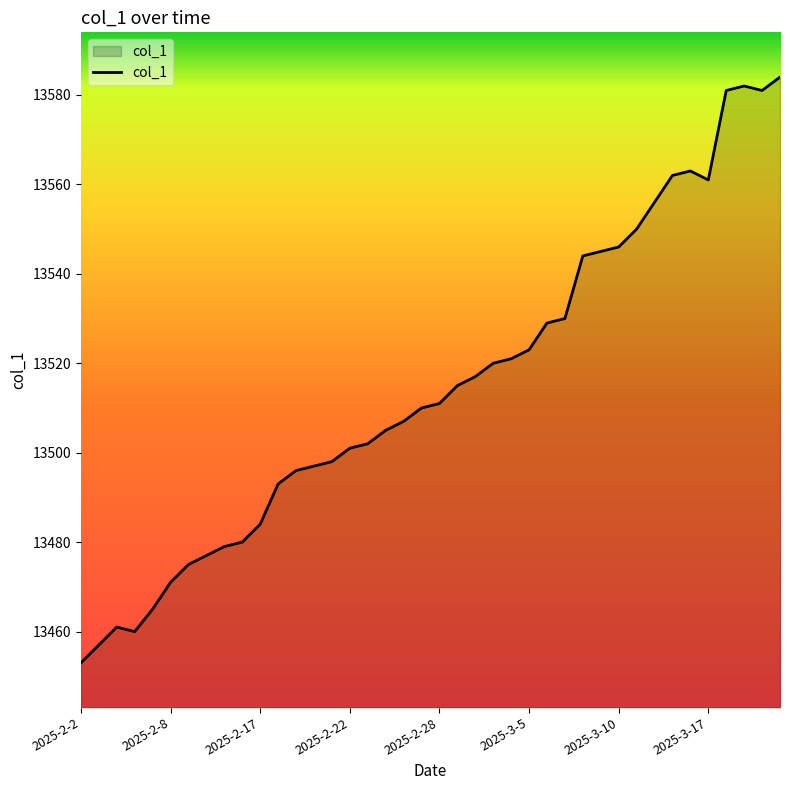

What is the maximum value shown in the chart?

13584